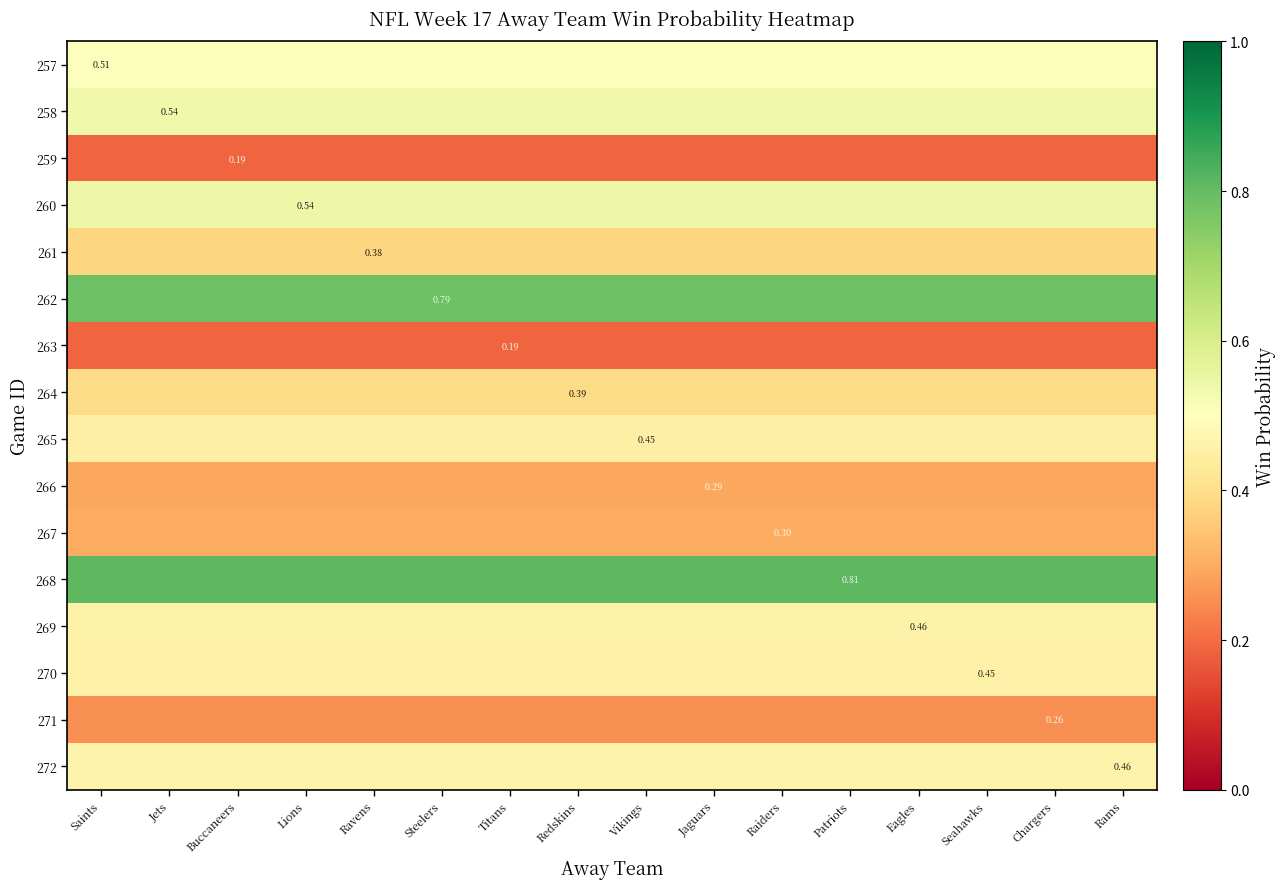

Which label corresponds to the smallest value in the chart?

Saints